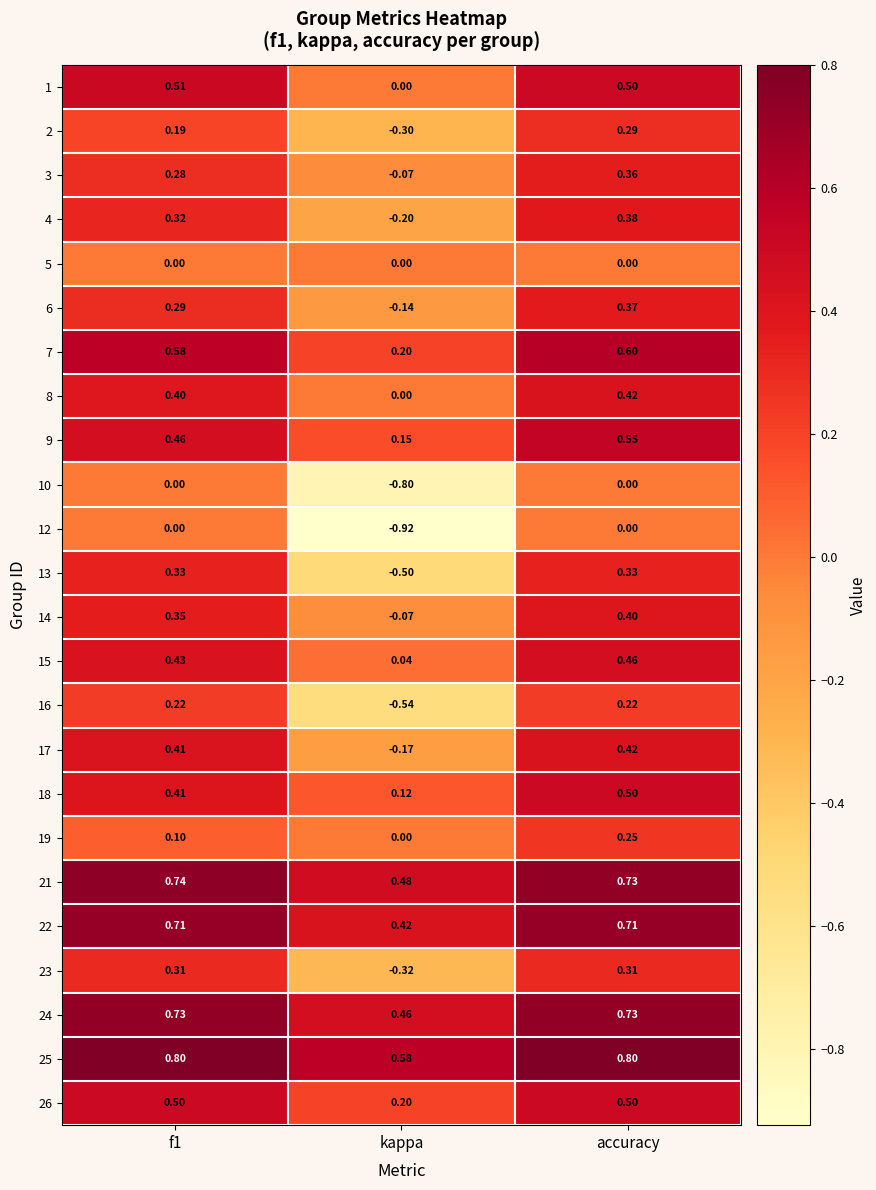

How many data points does each series have?

3